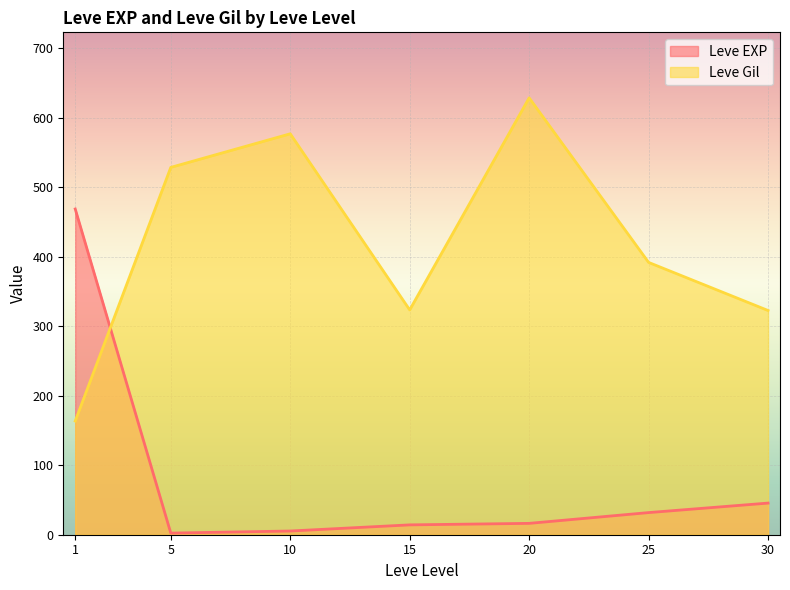

Which series has the widest spread of values?

Leve Gil